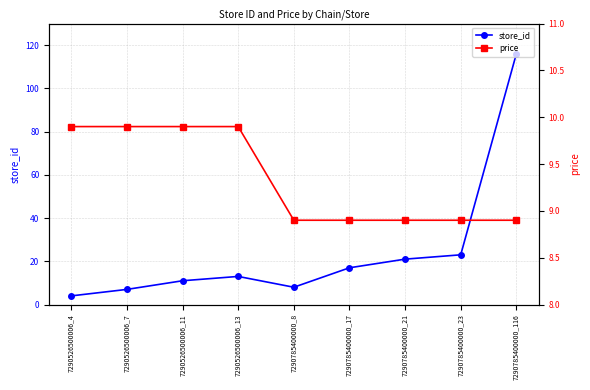

What is the sum of the store_id values at 7290526500006_11 and 7290785400000_116?

127